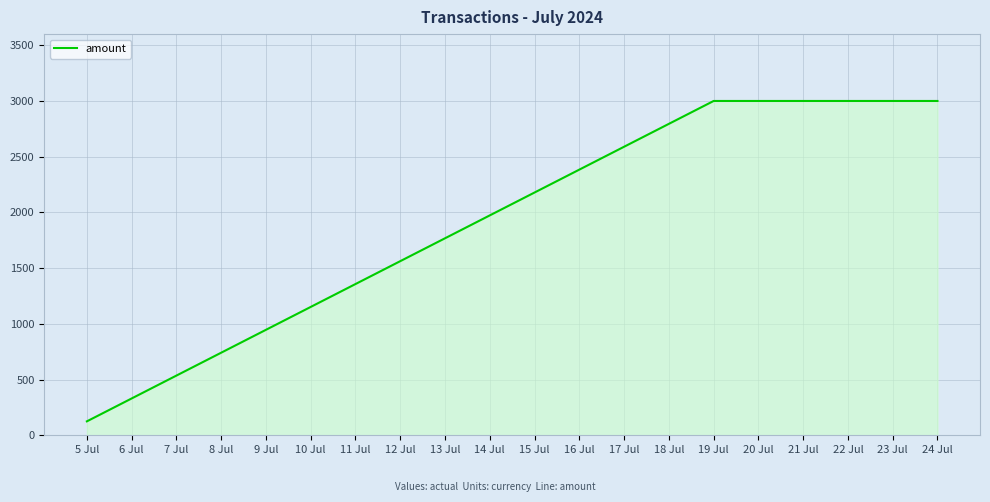

Reading left to right, what are all the values shown in this chart?

125	3000	3000